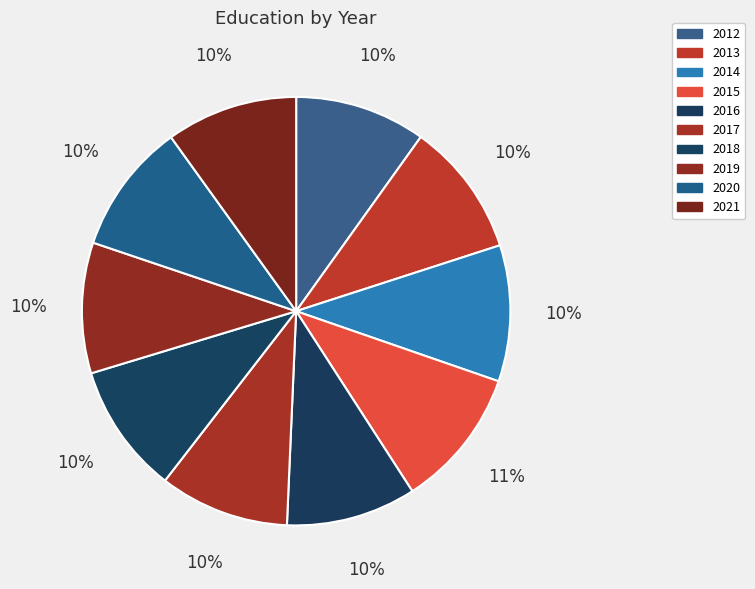

To the nearest percent, what is the difference between the largest and smallest slice percentages?

1%